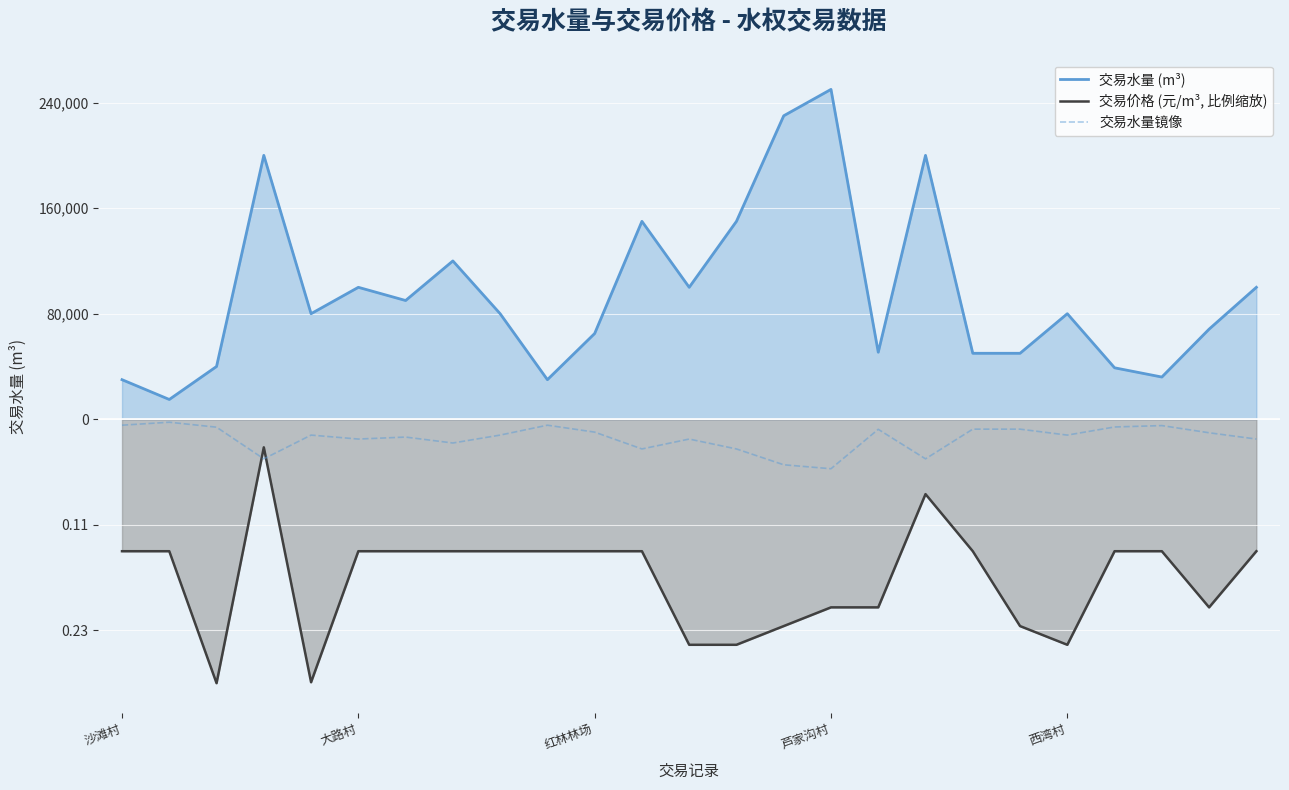

Is the value of 交易水量 (m³) at 沙滩村 greater than the value of 交易水量镜像 at 西湾村?

Yes